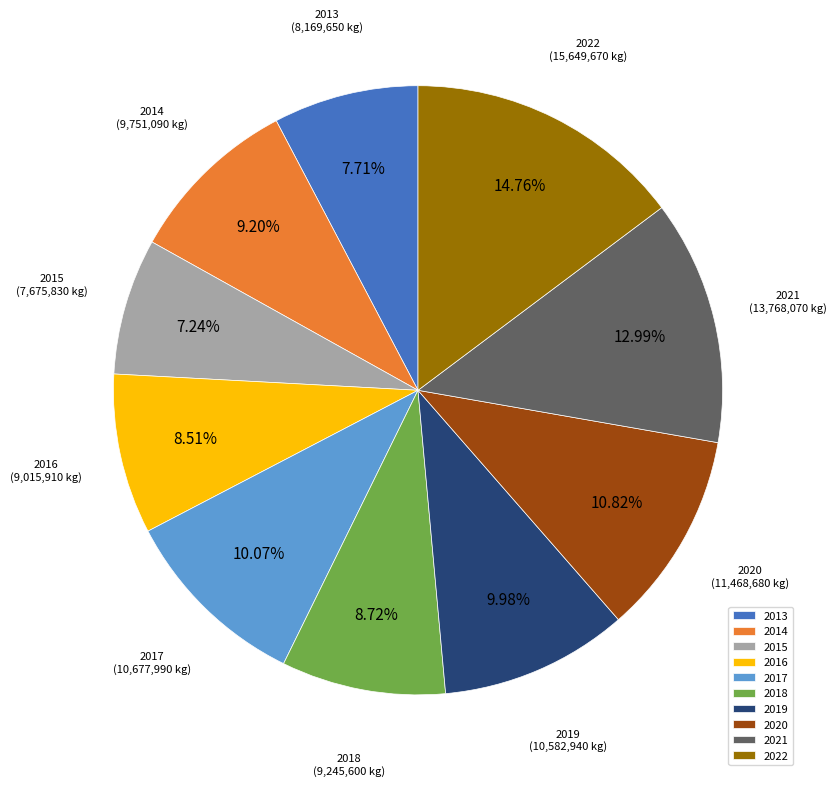

True or false: 2014 accounts for 9% of the total.

True